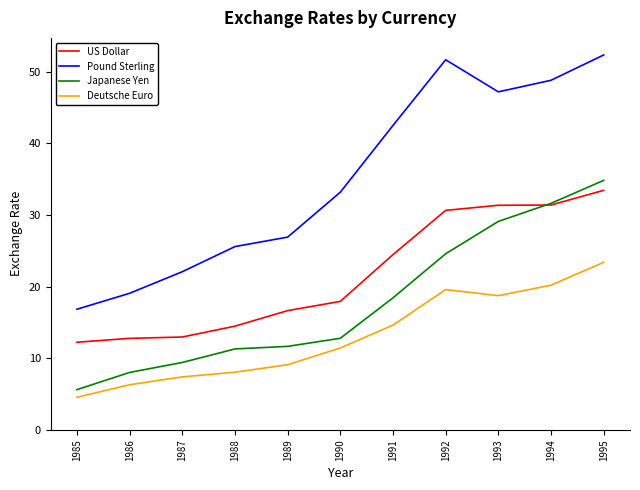

Which series changed the most between 1986 and 1990?

Pound Sterling